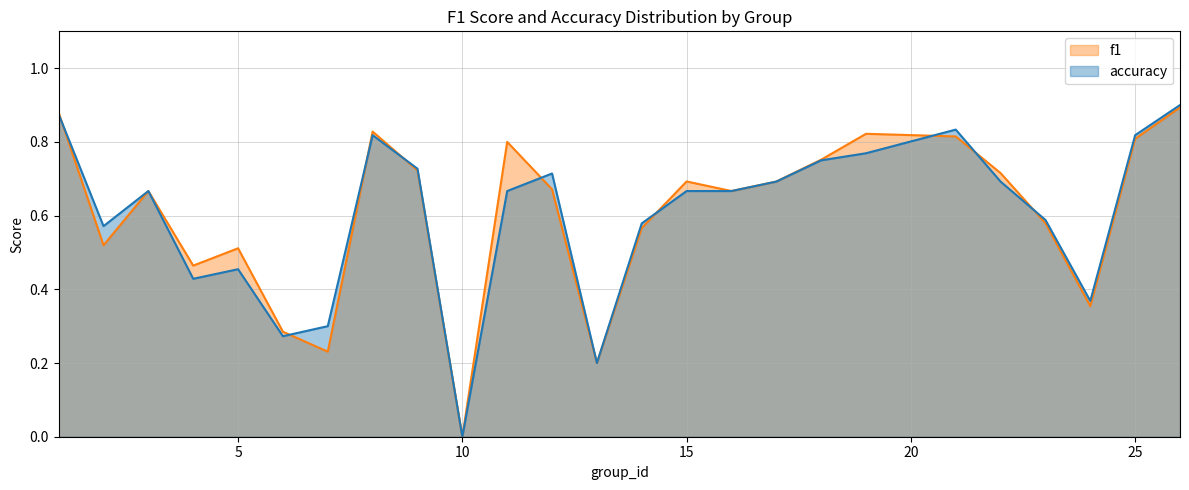

What is the spread (max minus min) of values at 11?

0.1